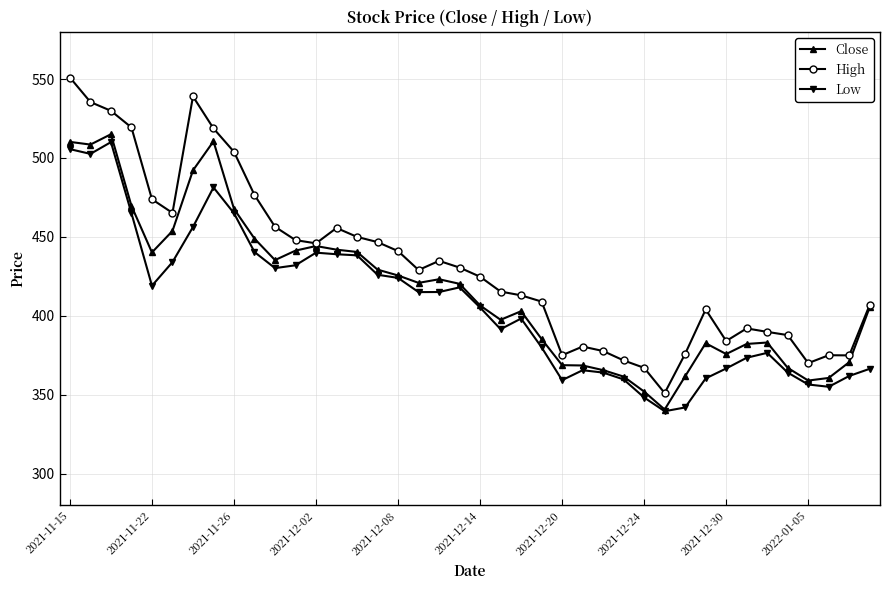

Which series has the largest total across all categories?

High